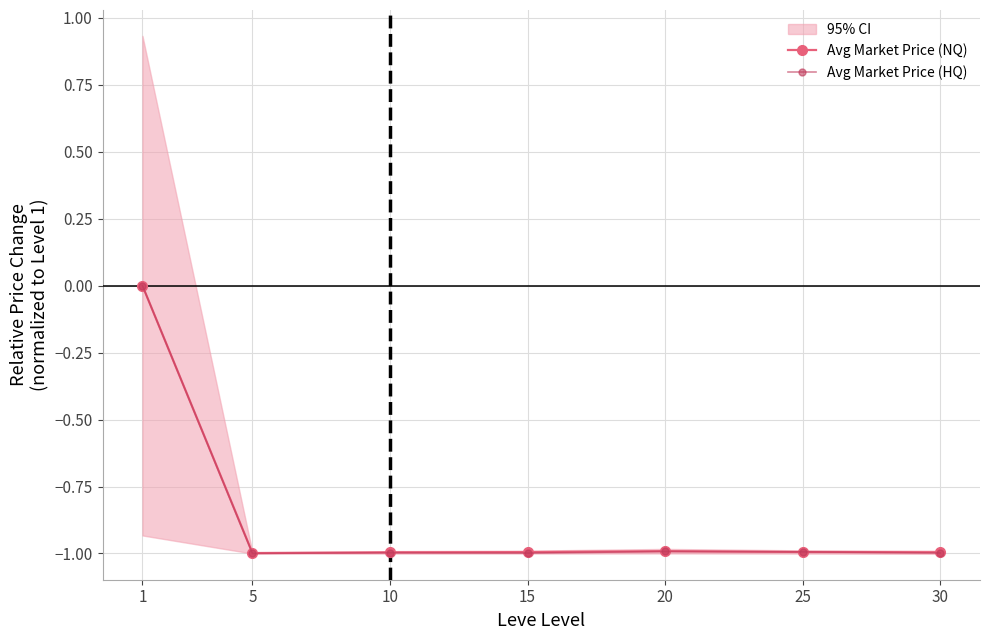

How many data points does each series have?

7